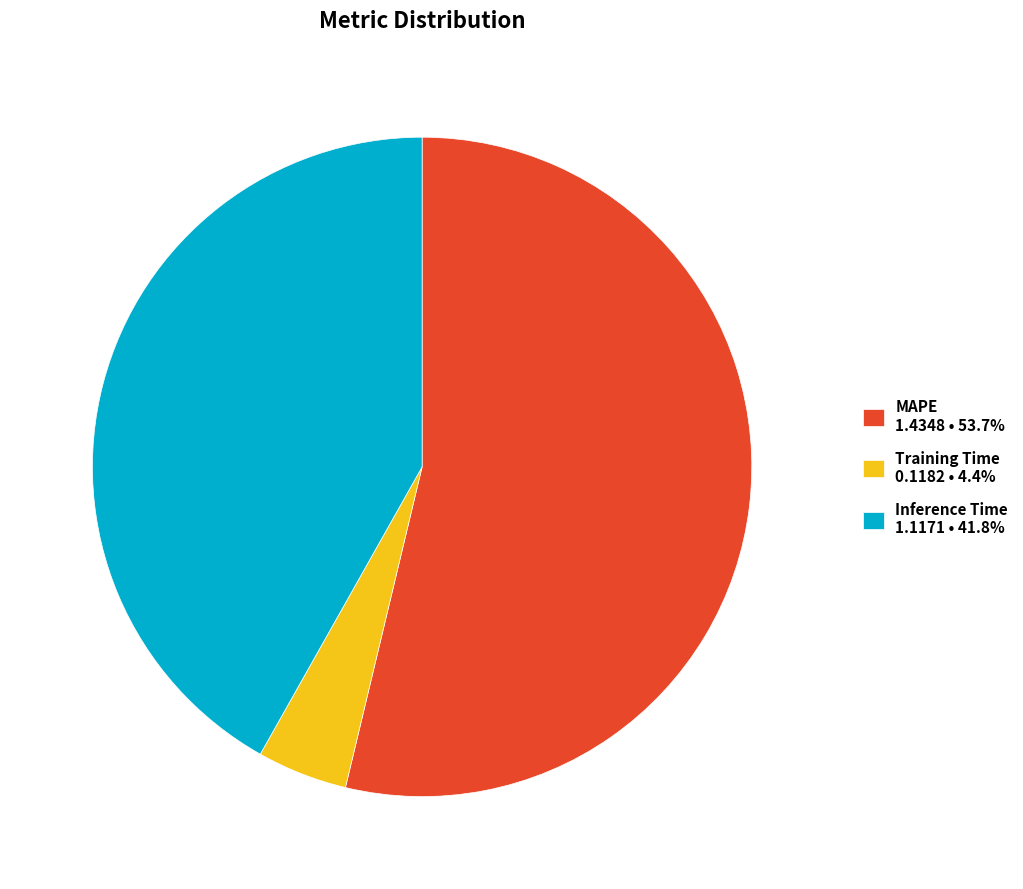

How many segments does this pie chart have?

3